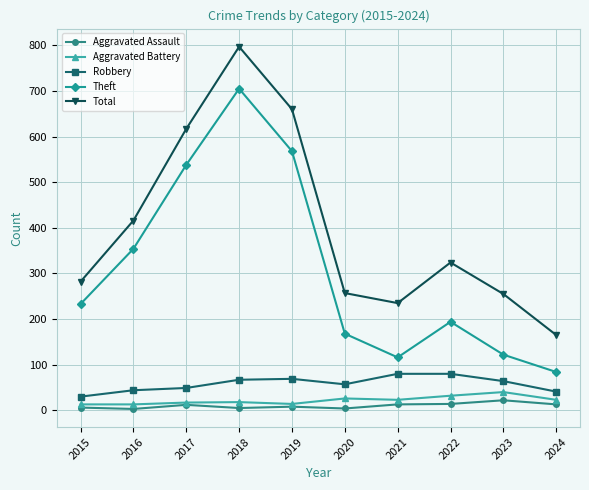

What is the difference between the maximum and second lowest values in the Aggravated Assault series?

18